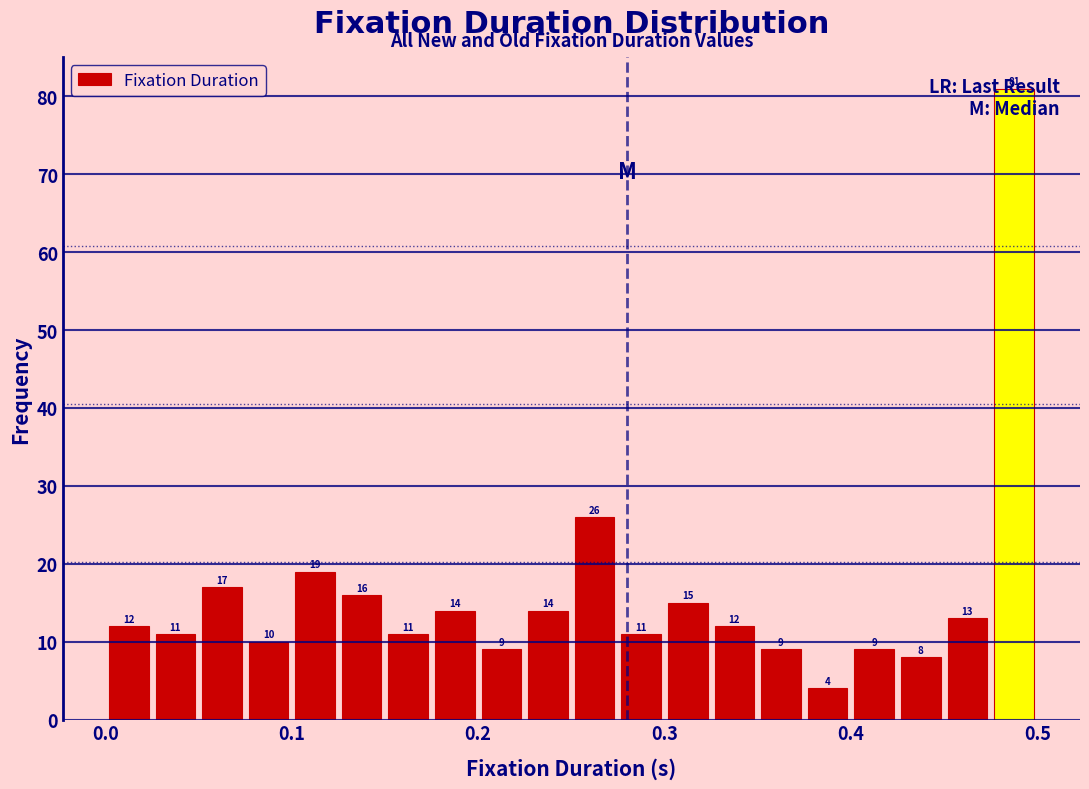

Around what value on the x-axis is the tallest bar? Give the approximate position of its centre, as read against the axis.

0.49